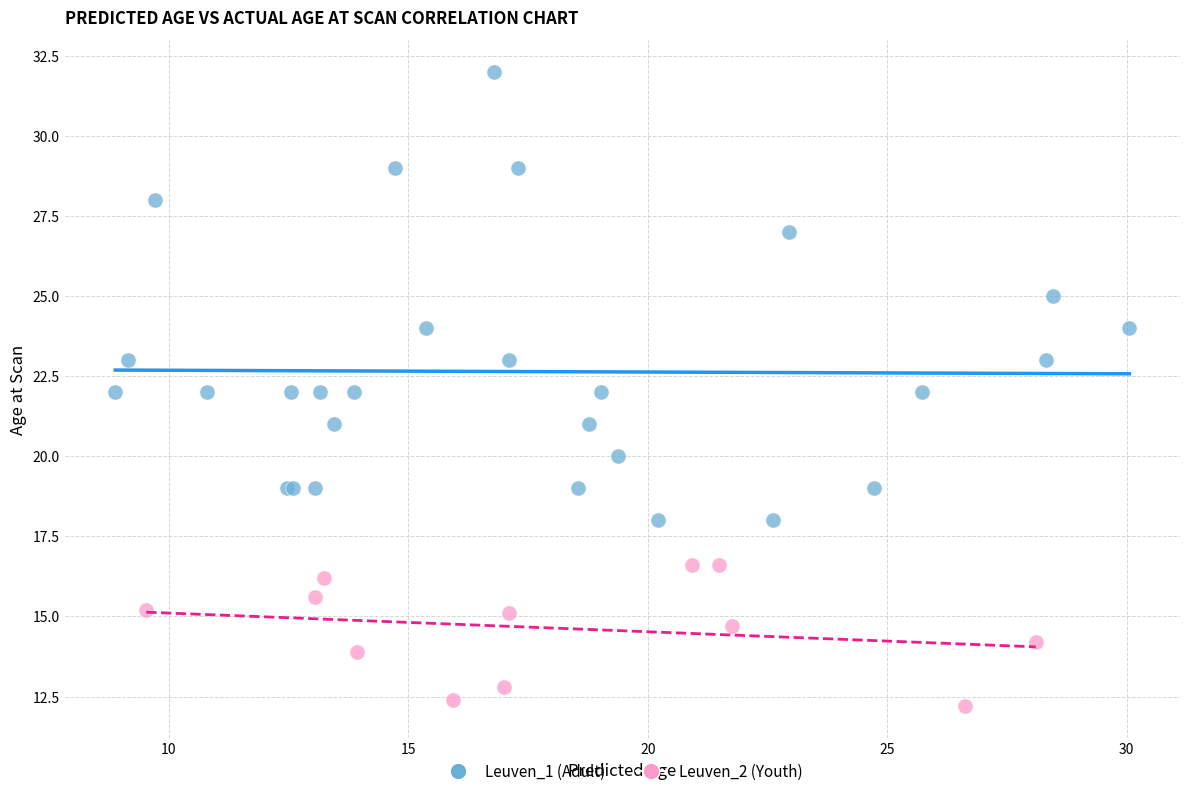

Which series contains the lowest Y value?

Leuven_2 (Youth)